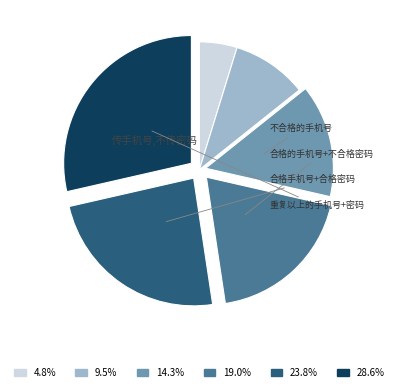

Does any single category account for the majority?

No